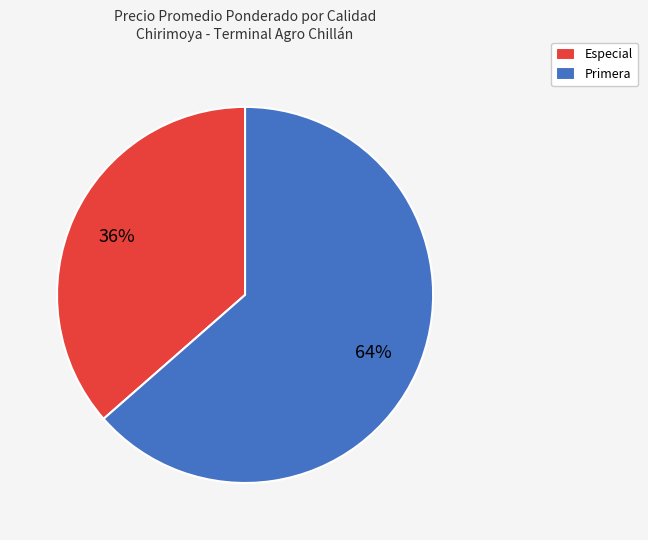

How many segments does this pie chart have?

2